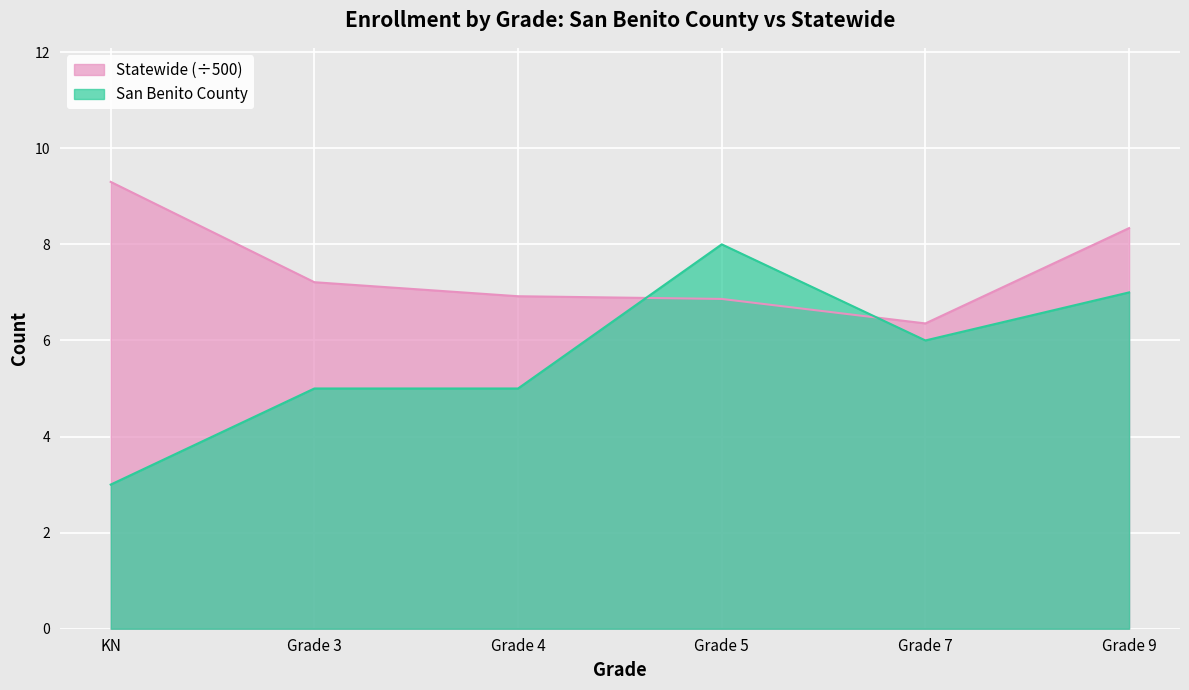

Which series ends up on top after the final intersection of Statewide and San Benito County?

Statewide